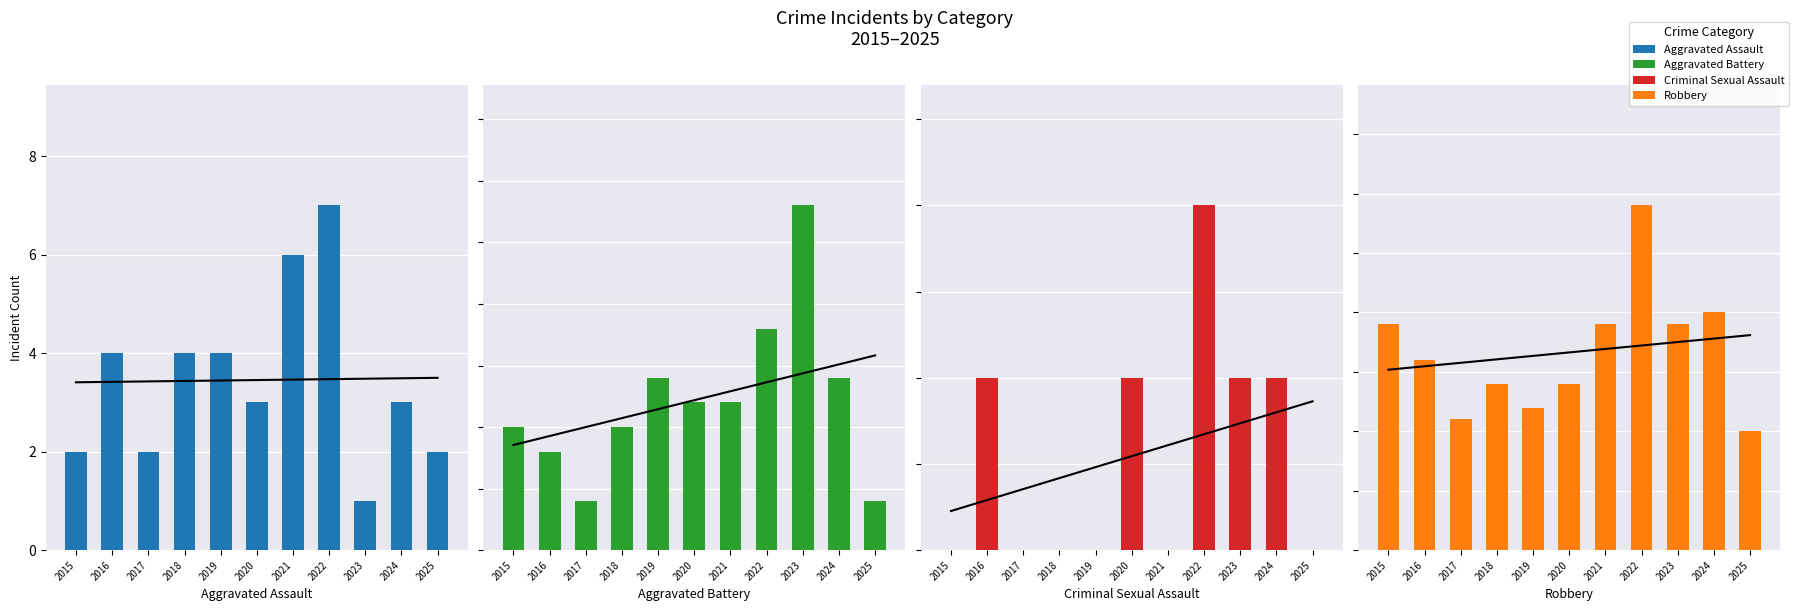

Between 2020 and 2022, which series saw the biggest shift?

Robbery